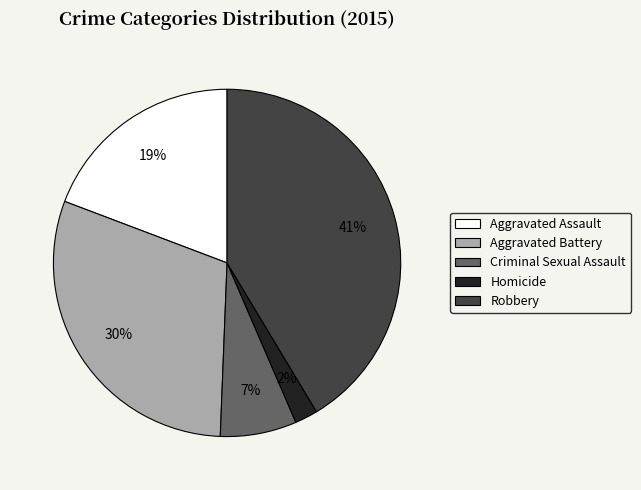

To the nearest percent, what is the difference between the Homicide and Aggravated Assault slice percentages?

17%